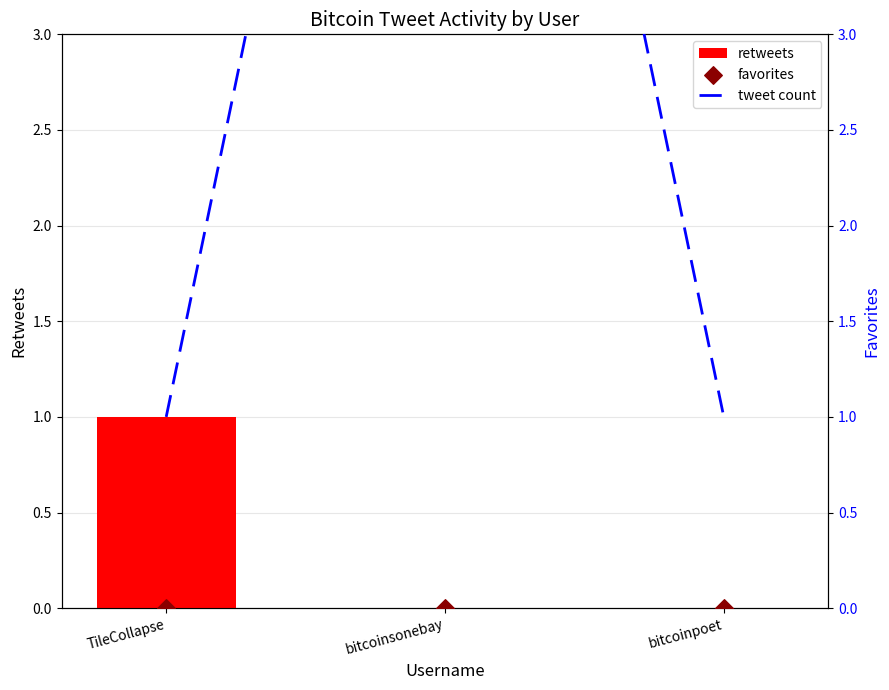

What is the total value across all series at bitcoinpoet?

1